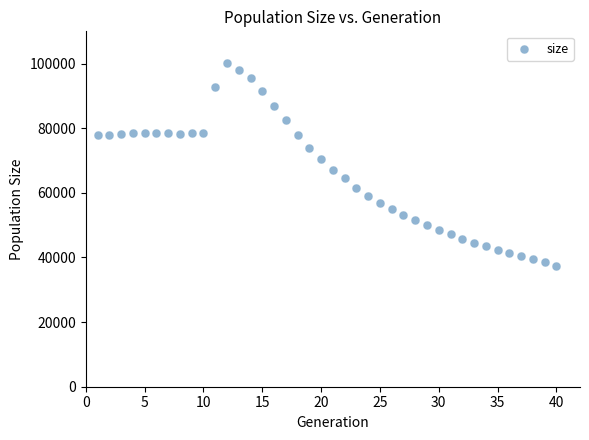

What is the range of X values (max minus min)?

39